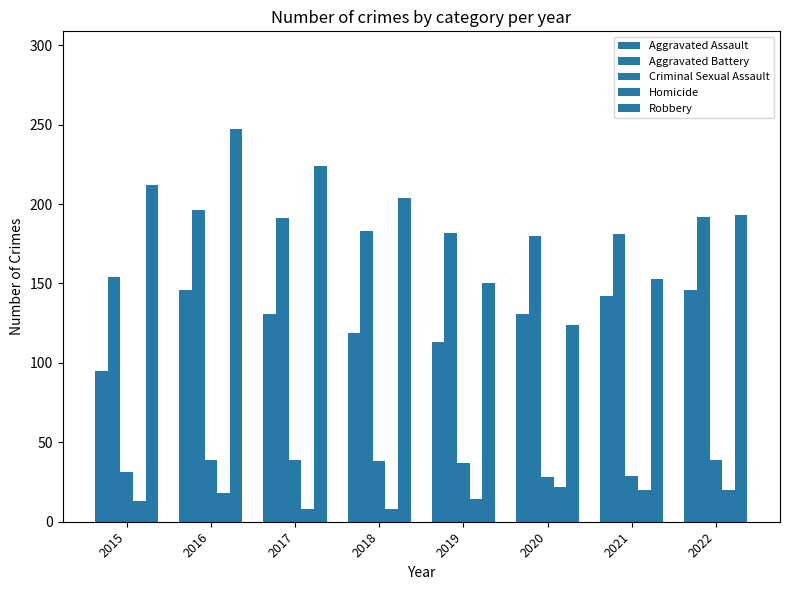

How many series are shown in this chart?

5